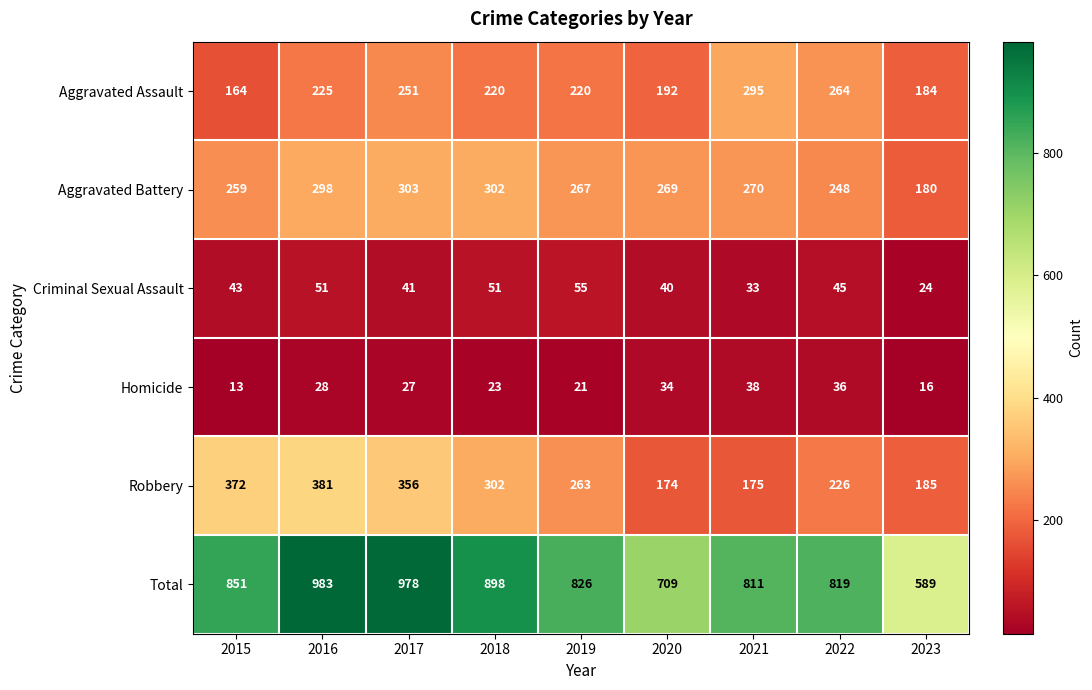

What is the difference between the highest and lowest values at 2020?

675